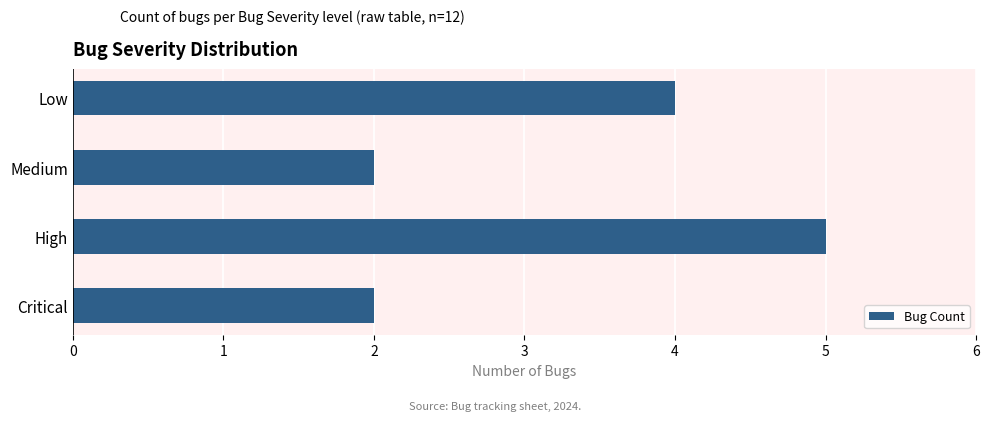

What is the ratio of the value at Low to the value at Critical?

2.0